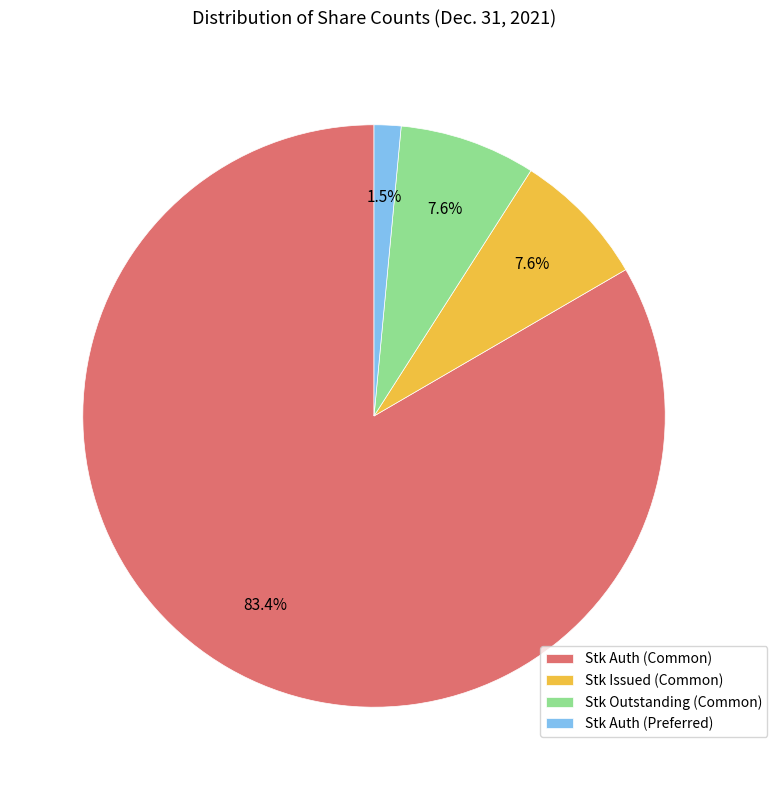

How many segments does this pie chart have?

4